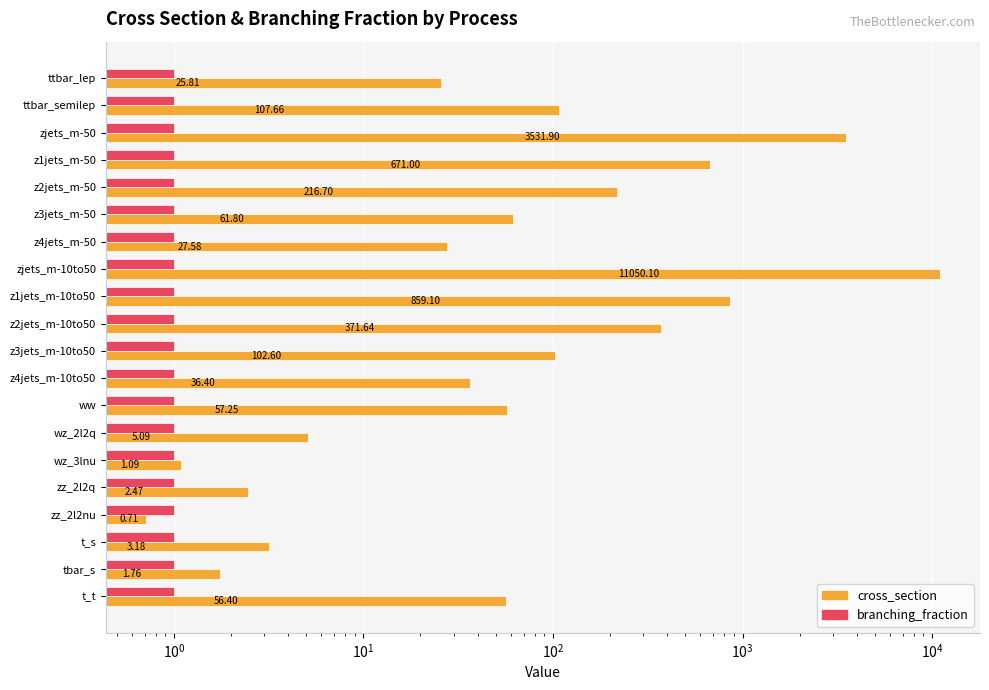

The value of cross_section at t_t is 56.4. True or false?

True